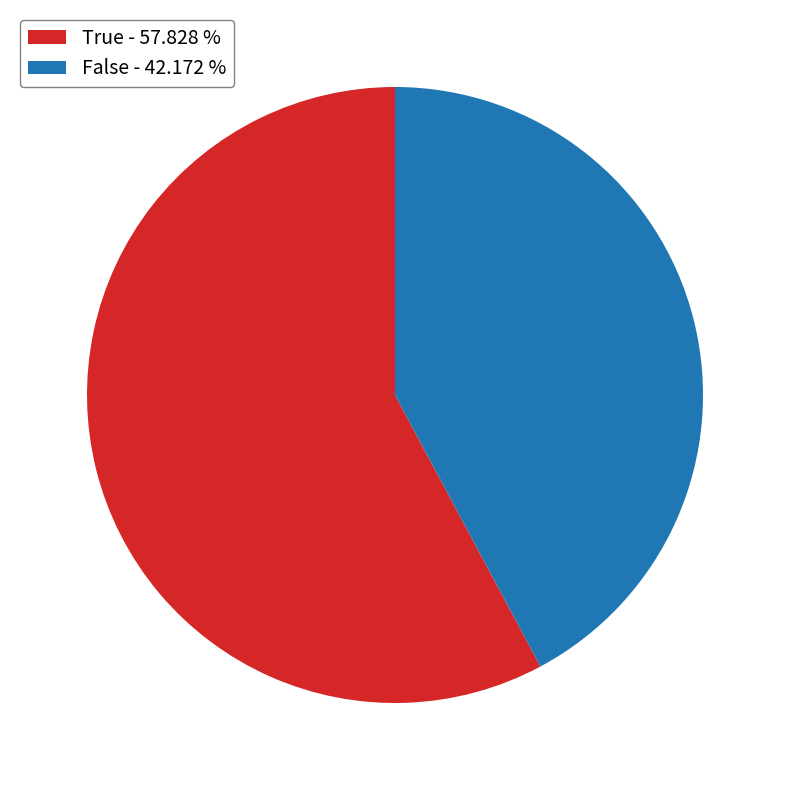

Do False - 42.172 % and True - 57.828 % together represent more than half of the pie?

Yes